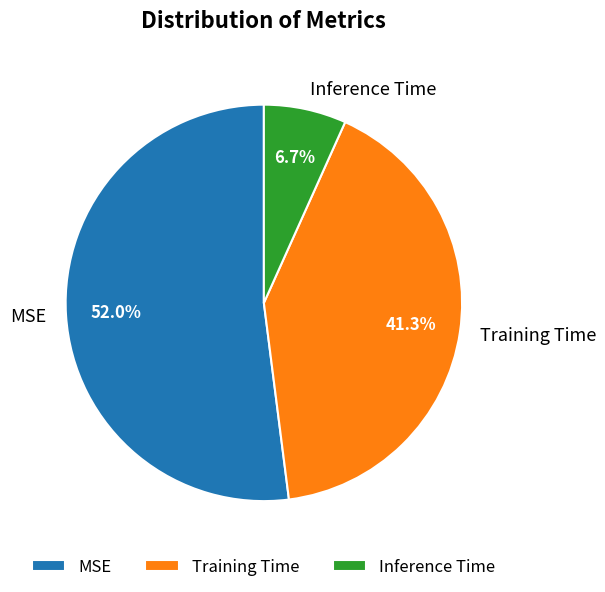

True or false: MSE accounts for 52% of the total.

True